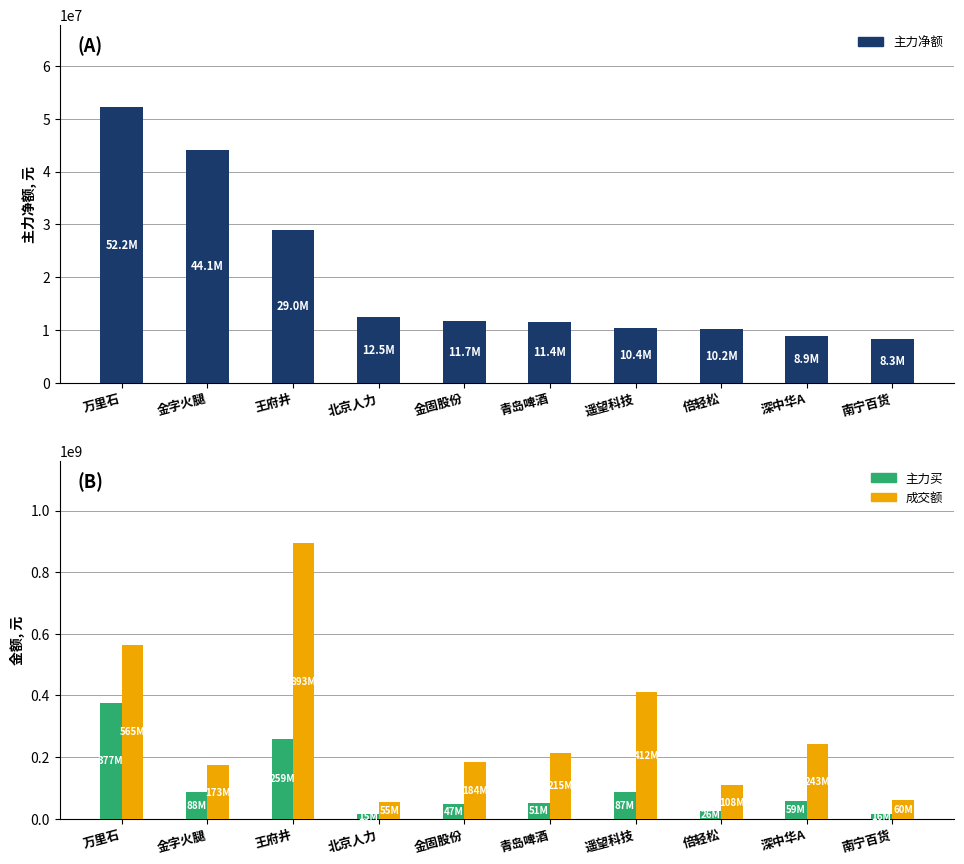

Which series changed the most between 倍轻松 and 深中华A?

成交额